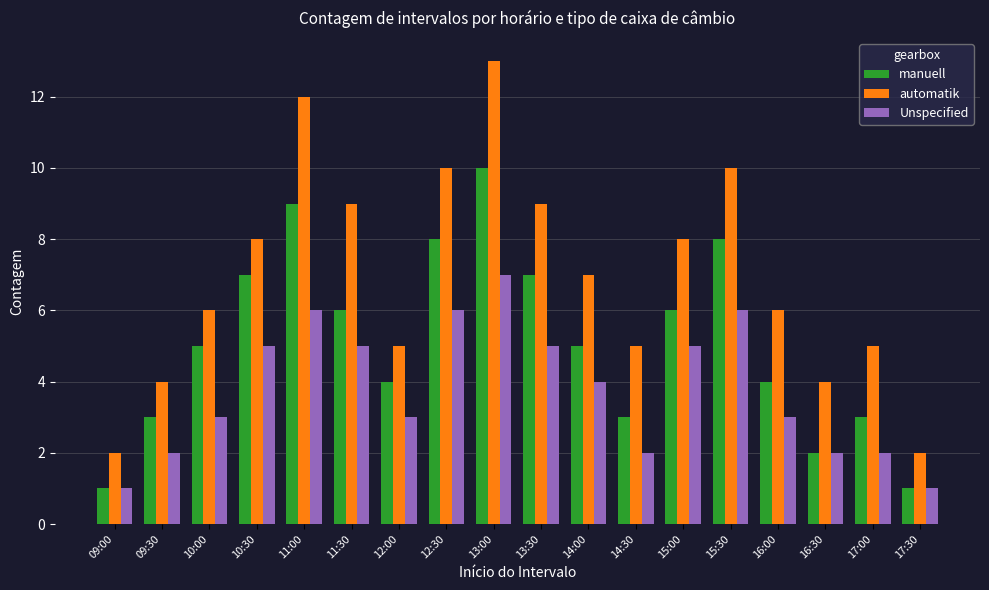

What value does the automatik series have at 10:00, to the nearest 10?

10